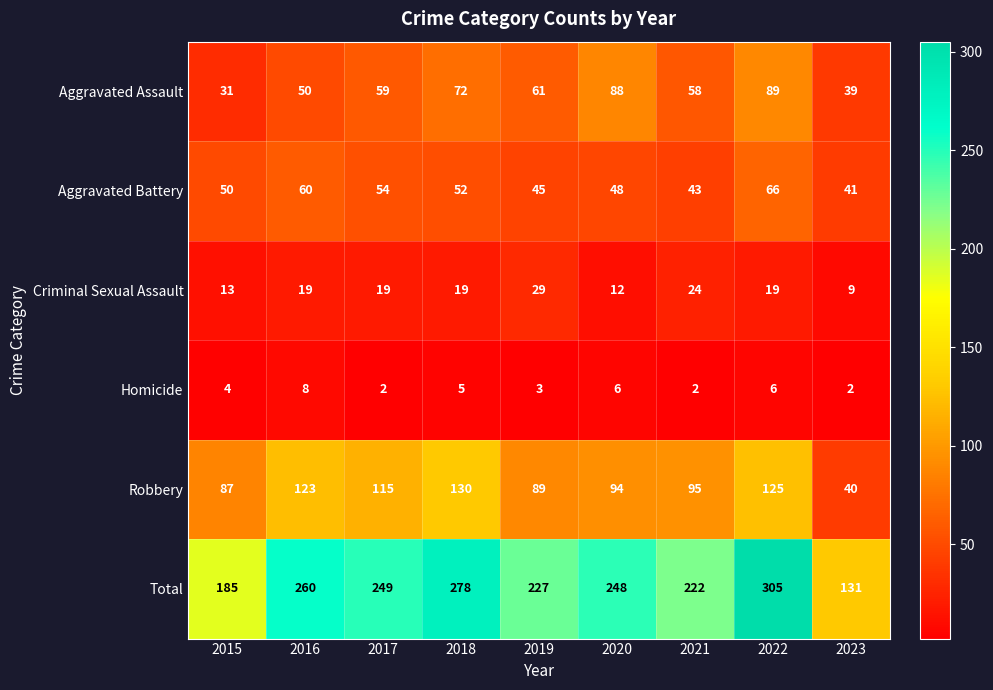

What is the total value across all series at 2021?

444